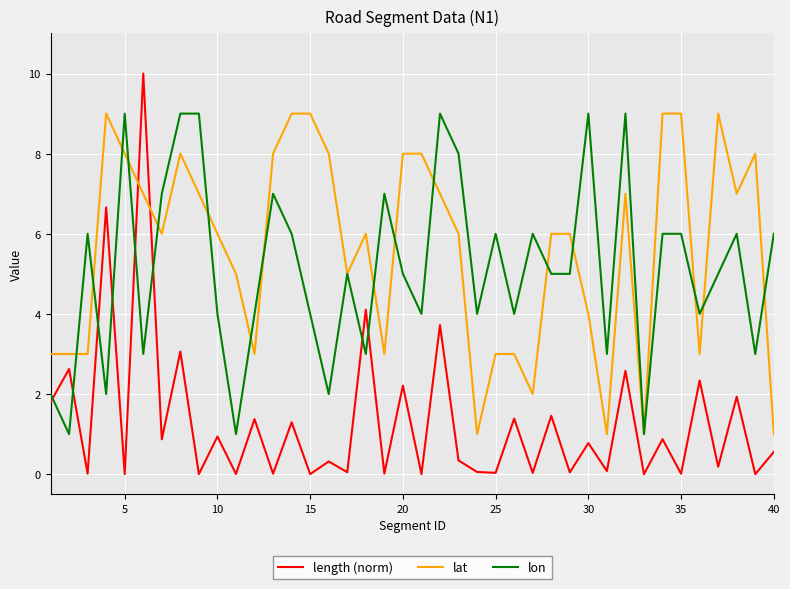

How many lat values are between 3 and 8?

29